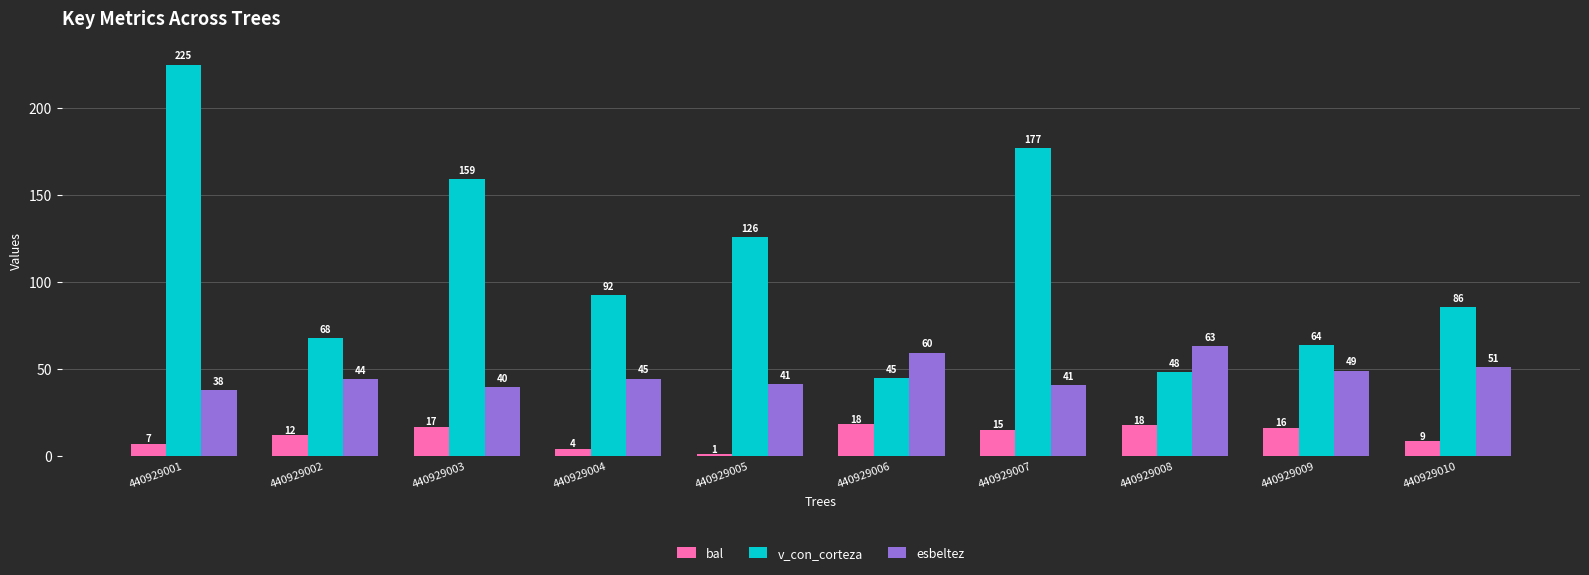

The v_con_corteza series shows 85.8 at 440929010. True or false?

True